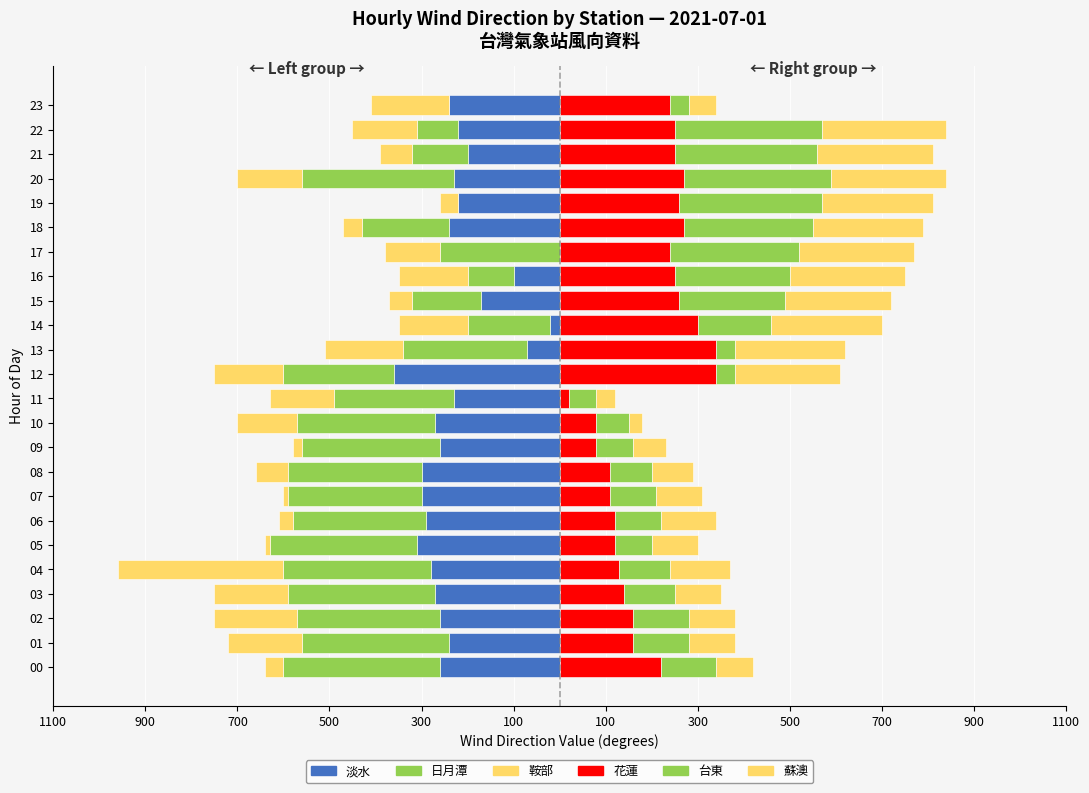

What is the difference between the maximum and minimum values in the 淡水 series?

360